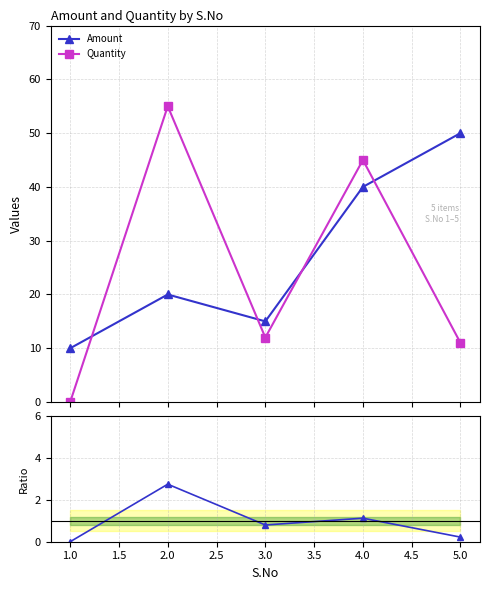

What is the value of the Quantity point at the 4th from the left?

45